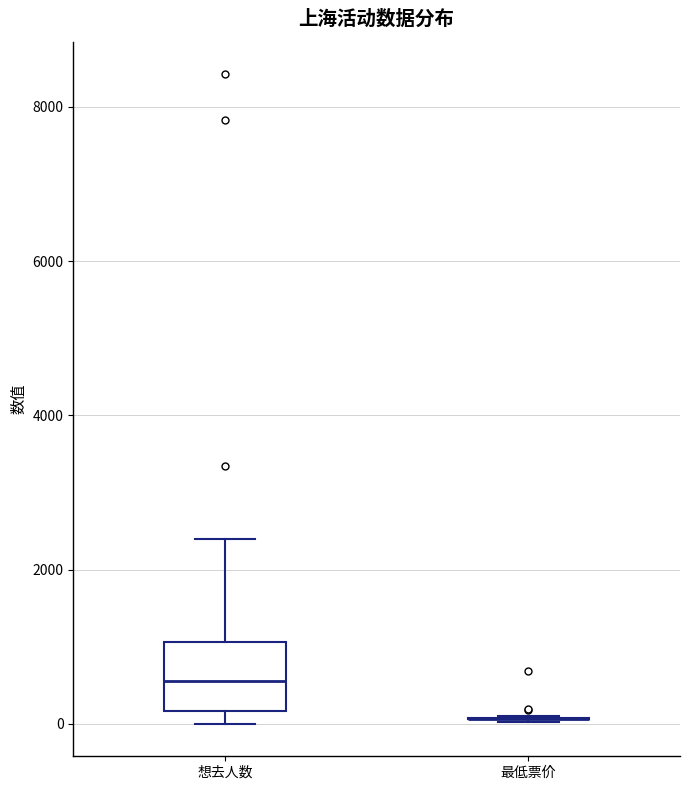

Reading left to right, transcribe this box plot: for each box, give where its median line is, the range the box spans, and where its two whiskers end, as read against the y-axis. The values are not printed on the chart, so give them approximately, as read against the axis.

想去人数: median 600, box 200 to 1000, whiskers 0 to 2400
最低票价: box collapsed to a line at 0, whiskers 0 to 0